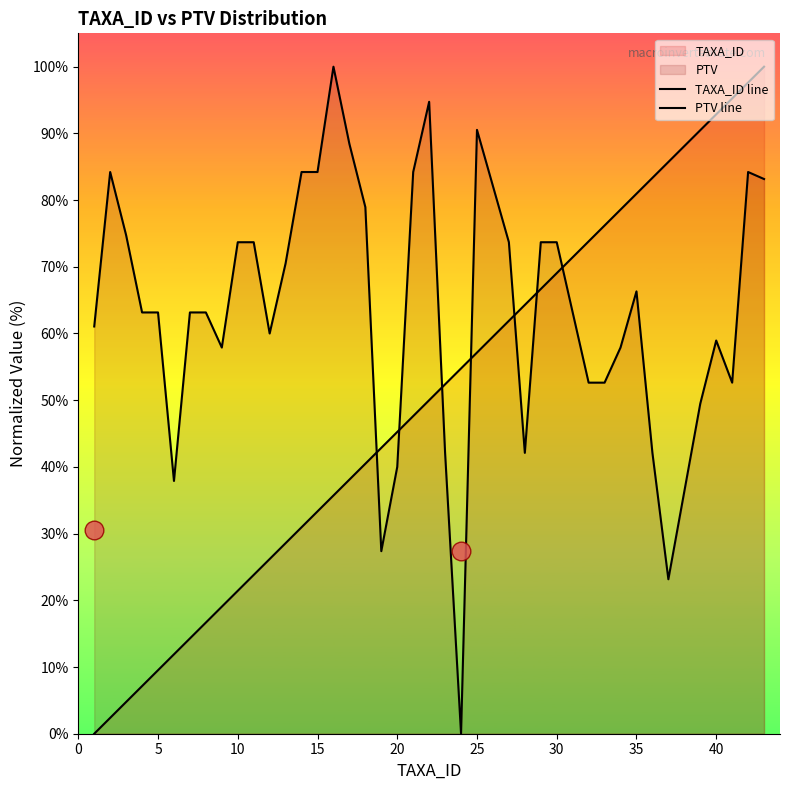

At how many categories does at least one series exceed 88?

9